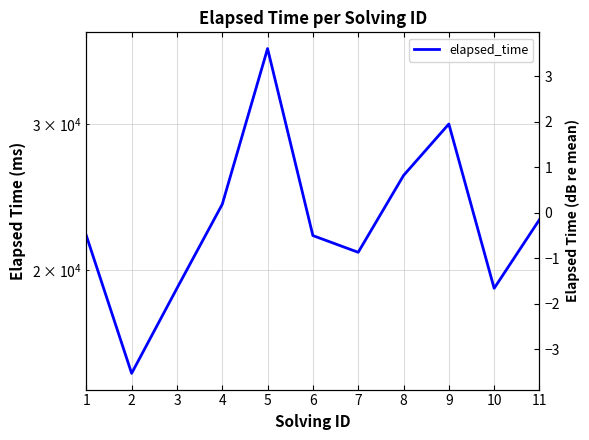

Which has a higher value, 10 or 8?

8